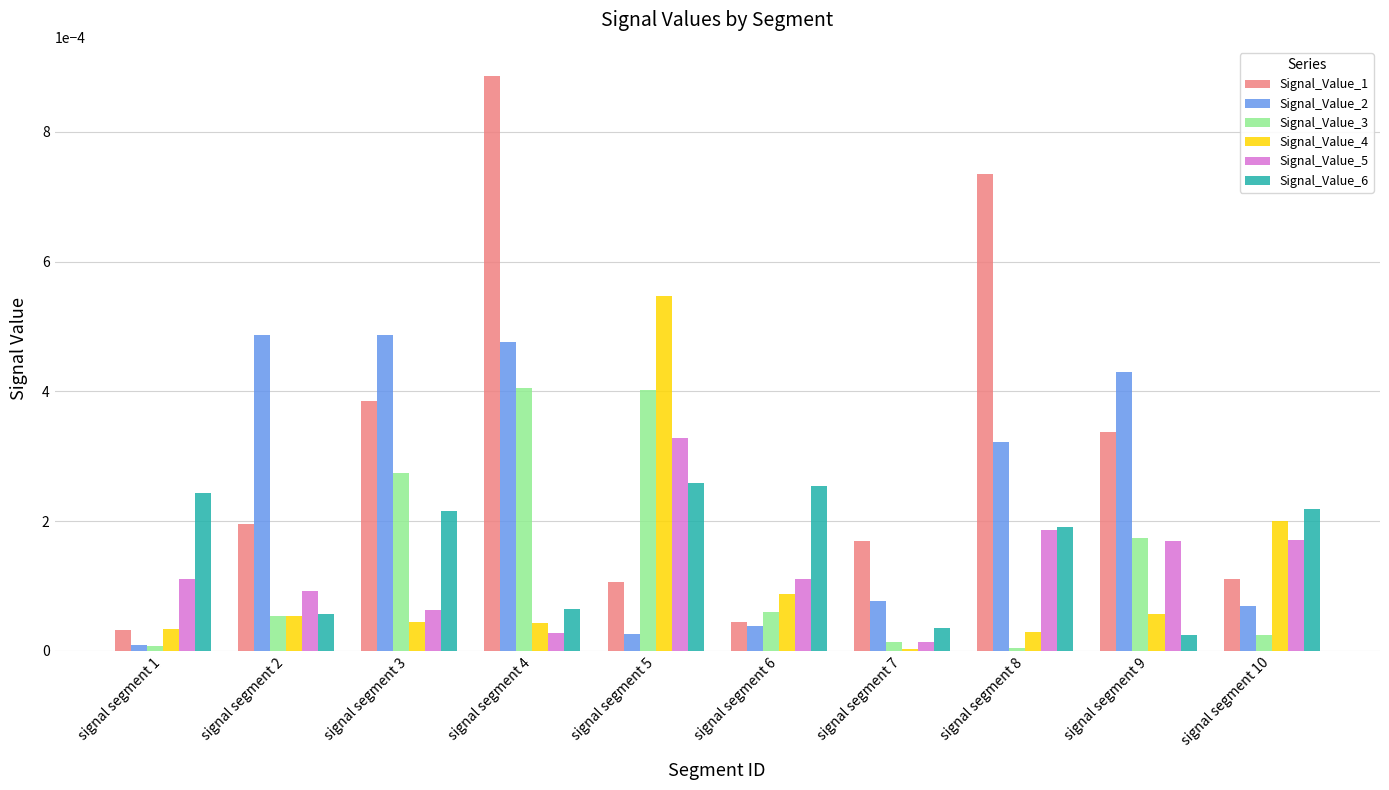

How many data points does each series have?

10